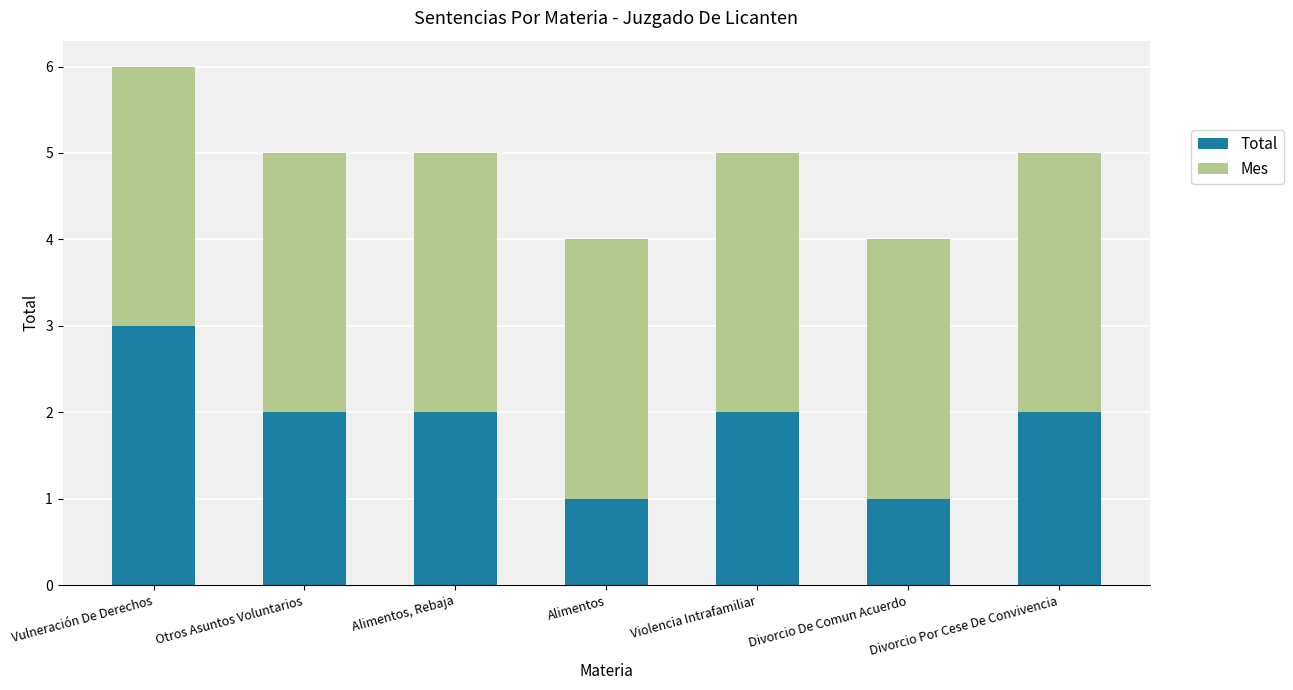

The Total series shows 2 at Vulneración De Derechos. True or false?

False